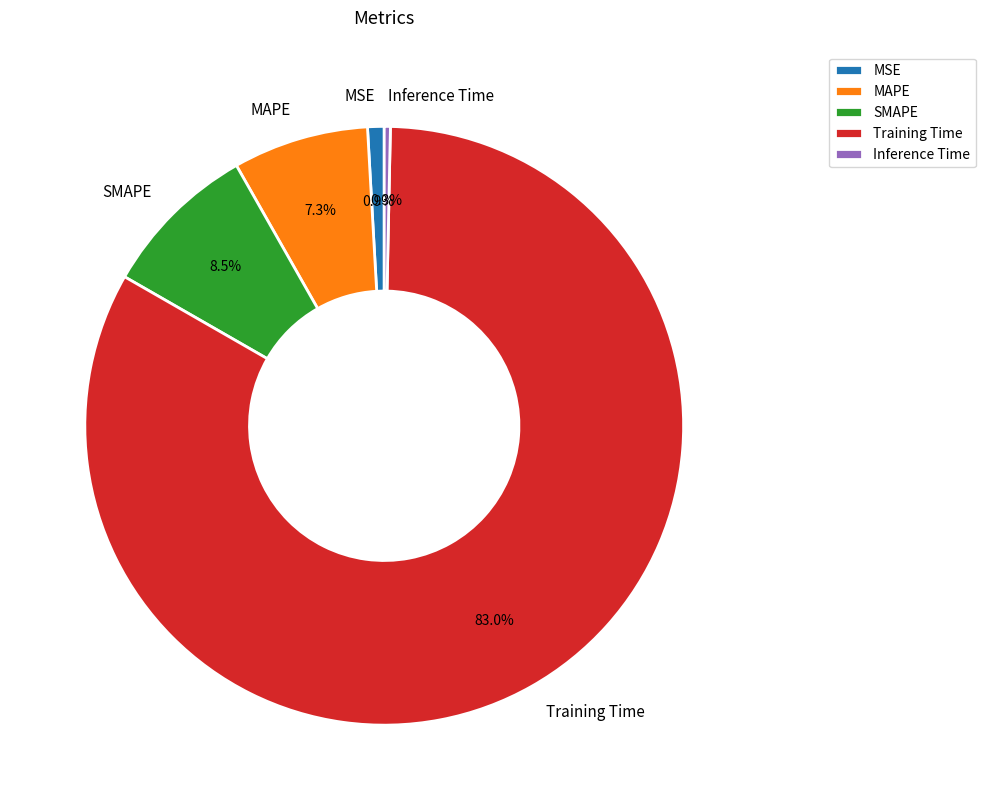

Which slice is the largest?

Training Time